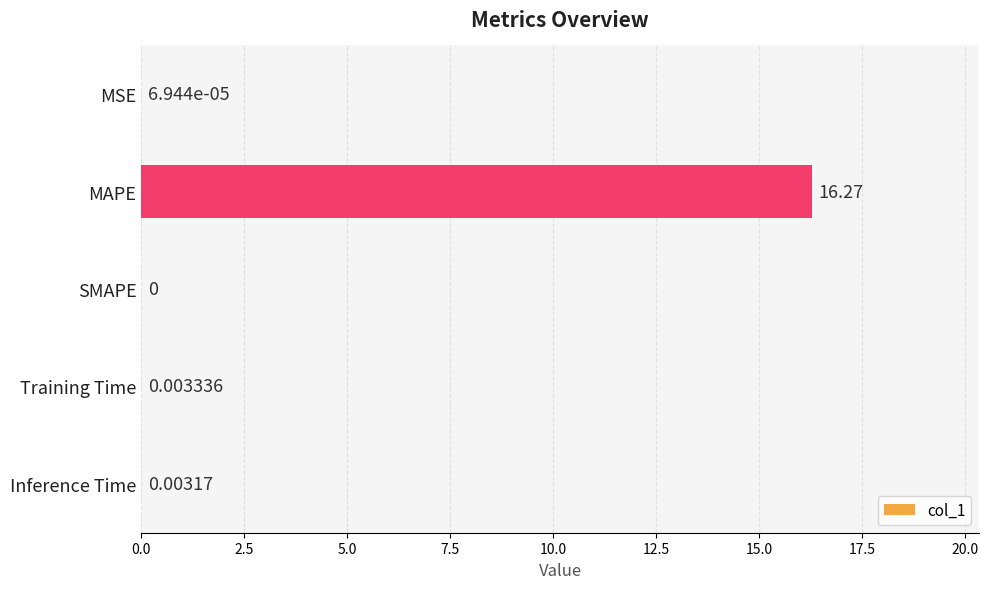

At which label is the value closest to 8?

Training Time